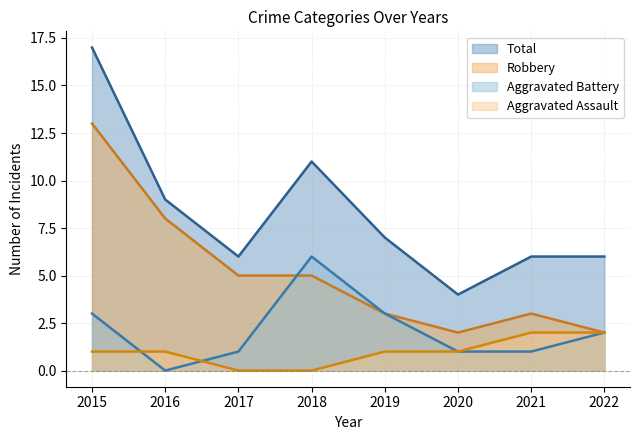

Reading right to left, list all the values displayed in this chart.

Aggravated Assault: 2022=2	2021=2	2020=1	2019=1	2018=0	2017=0	2016=1	2015=1
Aggravated Battery: 2022=2	2021=1	2020=1	2019=3	2018=6	2017=1	2016=0	2015=3
Robbery: 2022=2	2021=3	2020=2	2019=3	2018=5	2017=5	2016=8	2015=13
Total: 2022=6	2021=6	2020=4	2019=7	2018=11	2017=6	2016=9	2015=17